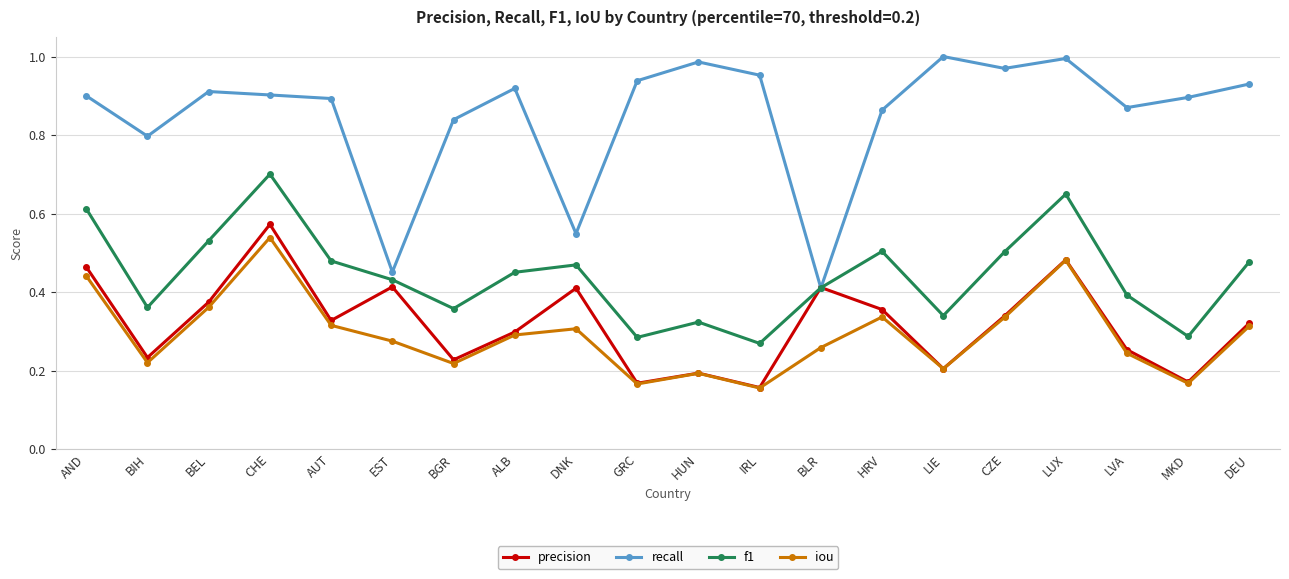

True or false: recall has a value of 0.5 at BGR.

False